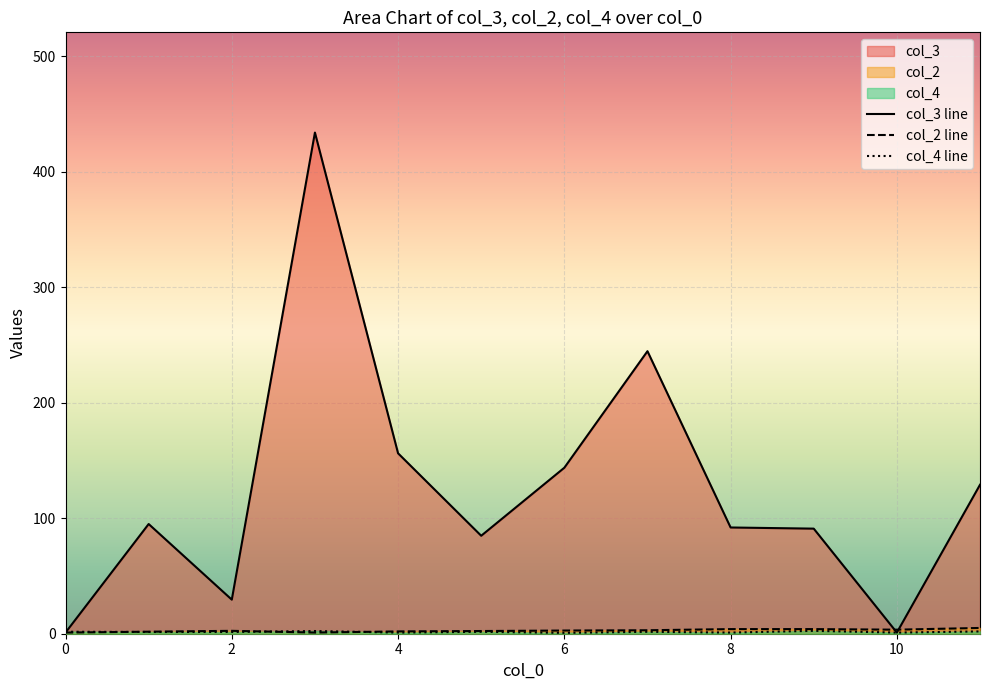

The value of col_3 line at 2 is 29.5. True or false?

True